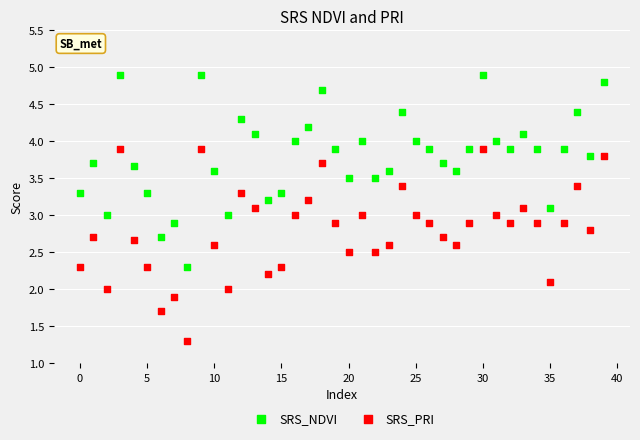

Across all data points, what is the range of Y values (max minus min)?

3.6